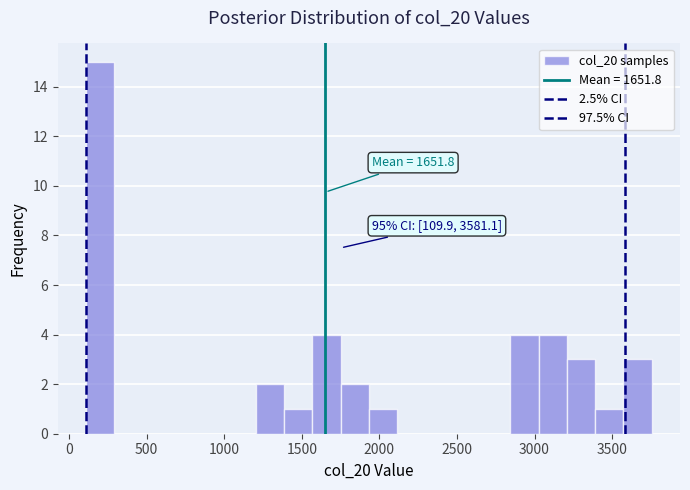

Read against the x-axis, roughly where is the centre of the tallest bar?

200